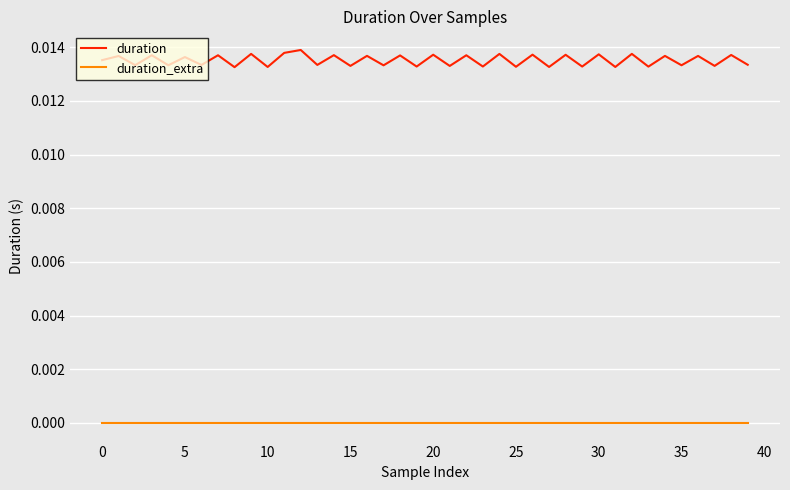

True or false: duration_extra and duration cross at least once.

False